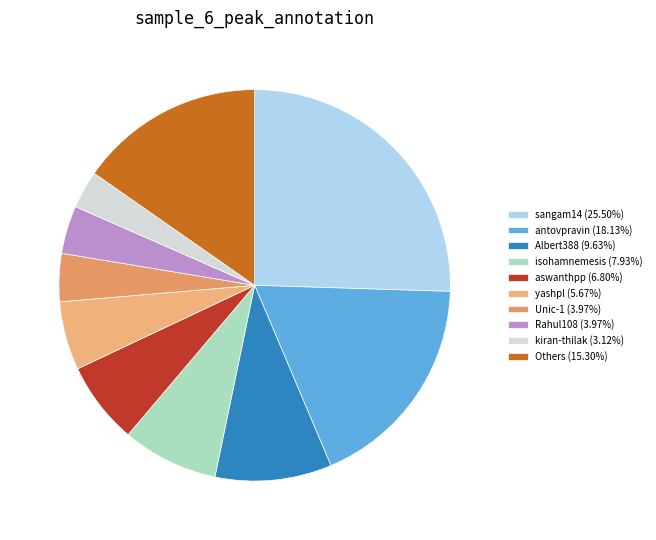

How many segments does this pie chart have?

10